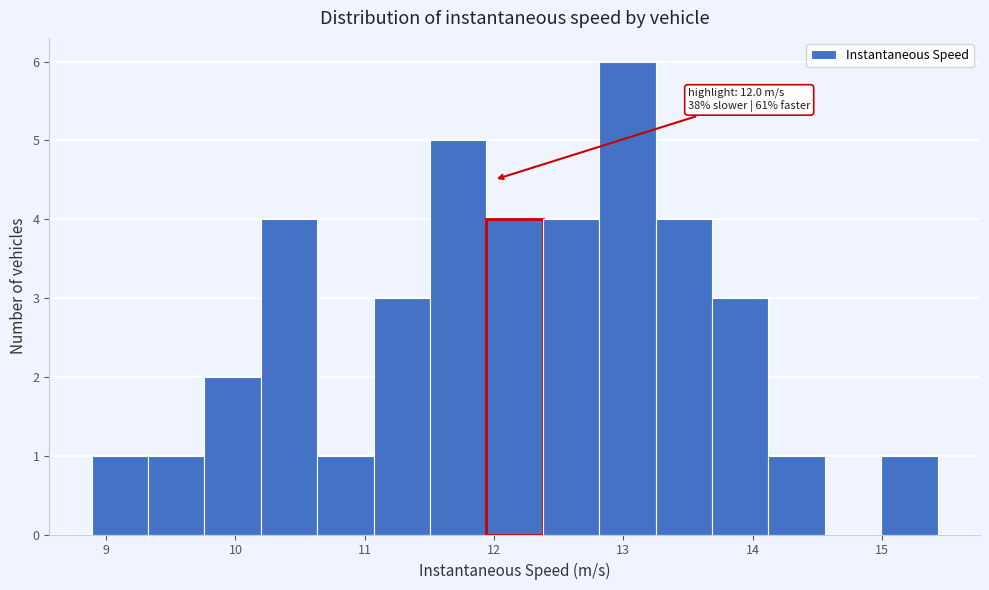

Which range on the x-axis has the tallest bar?

12.8 to 13.2